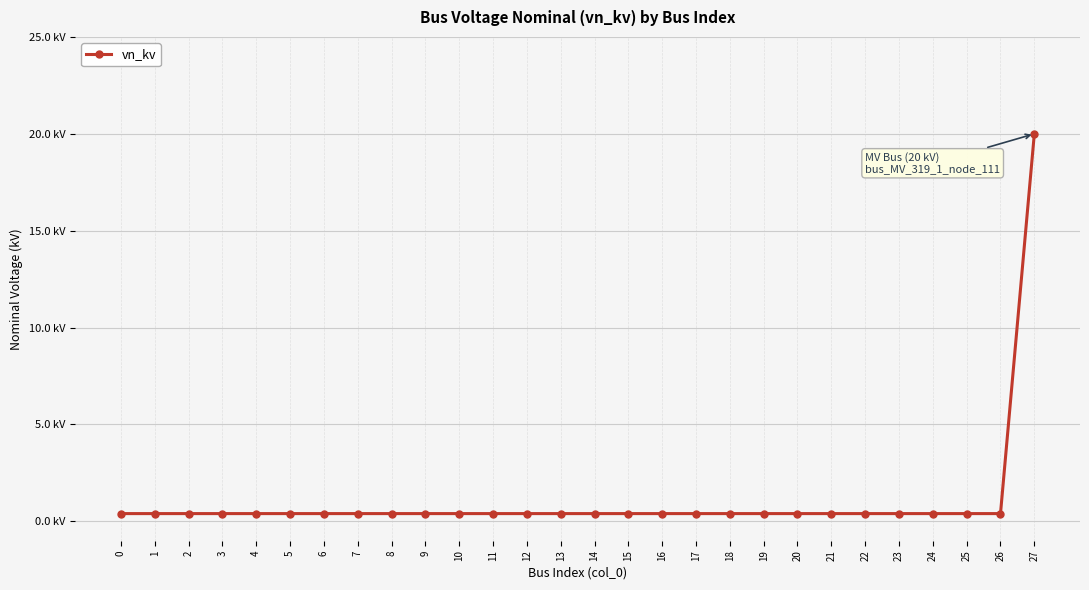

True or false: the data has more than 0 interior local peaks.

False